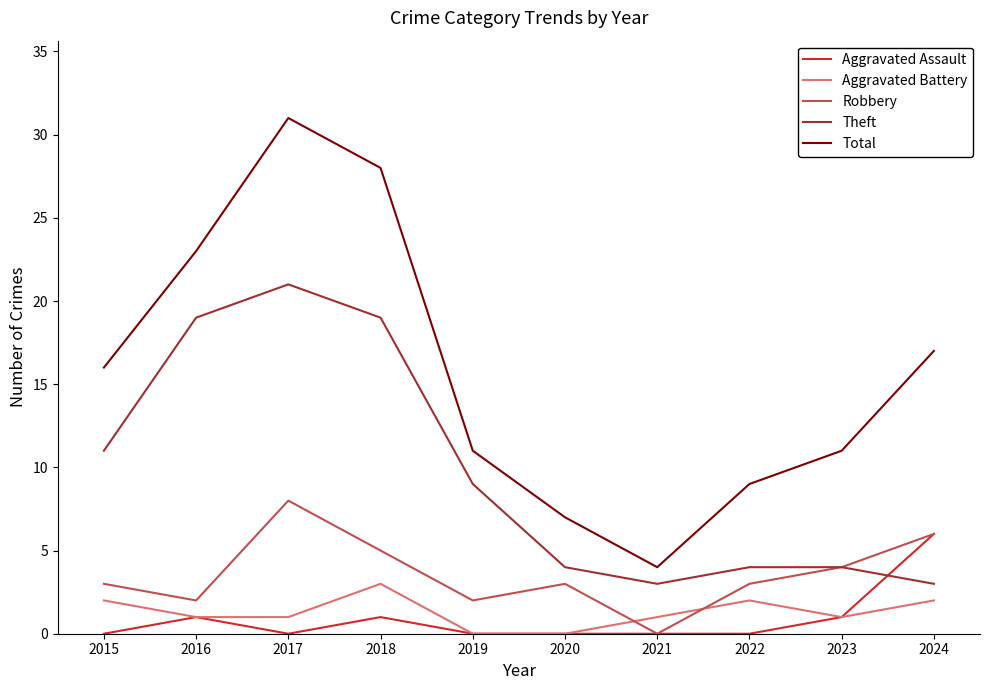

Which series has the largest range (max minus min)?

Total